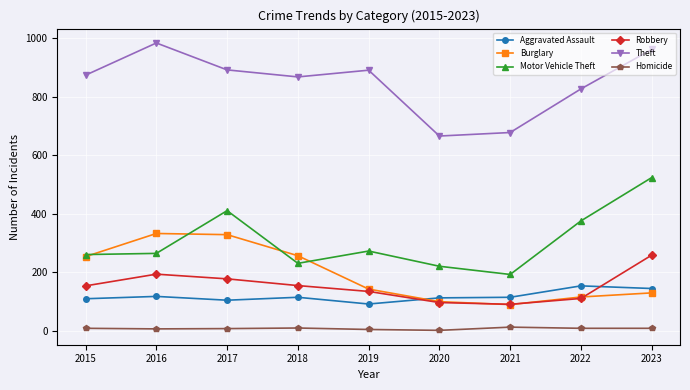

Rank the series by their maximum value, from lowest to highest.

Homicide, Aggravated Assault, Robbery, Burglary, Motor Vehicle Theft, Theft